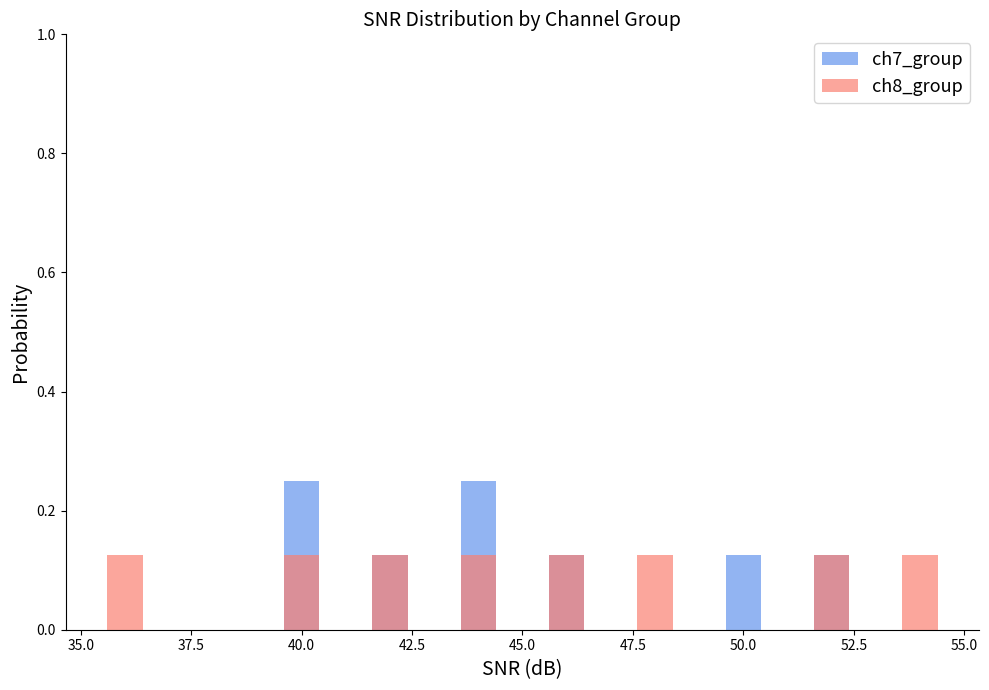

List the series in order of their peak value, lowest first.

ch8_group, ch7_group